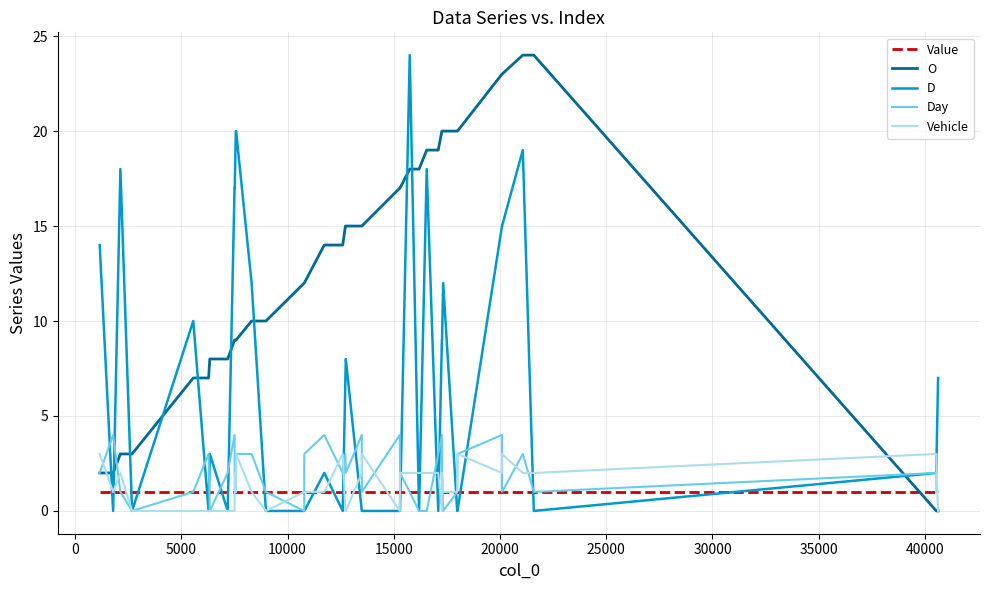

What is the highest value of the Day series?

4